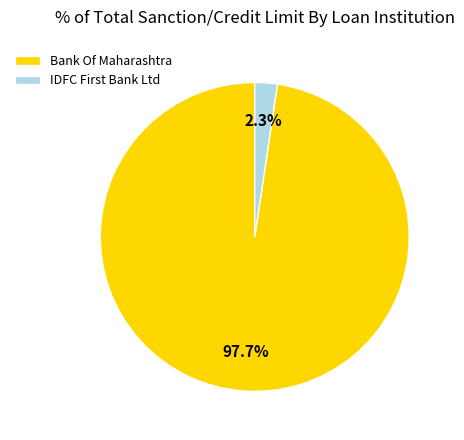

Rank the categories by value from lowest to highest.

IDFC First Bank Ltd, Bank Of Maharashtra